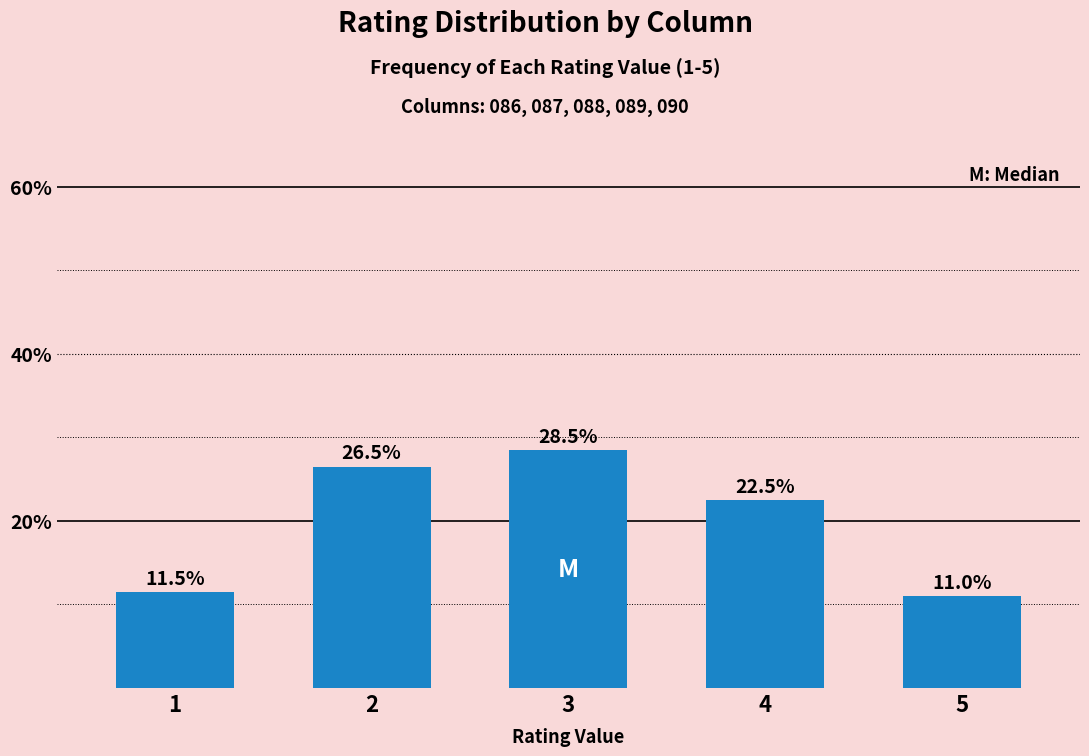

Reading left to right, extract all data points from this chart.

11.5	26.5	28.5	22.5	11.0